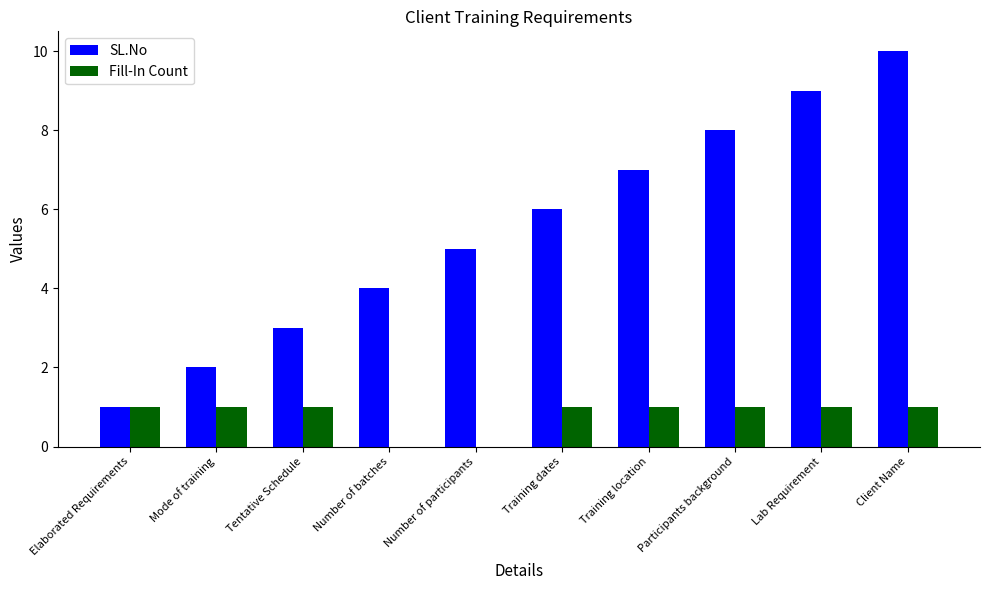

Reading left to right, transcribe all the data shown in this chart.

SL.No: 1	2	3	4	5	6	7	8	9	10
Fill-In Count: 1	1	1	0	0	1	1	1	1	1